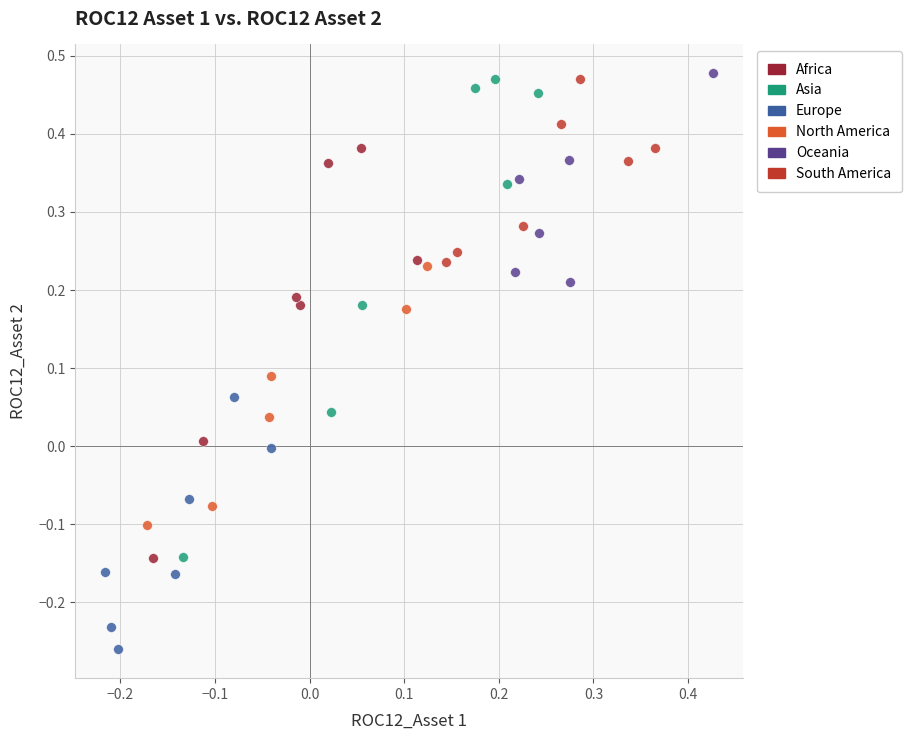

Which series has the widest spread of Y values?

Asia